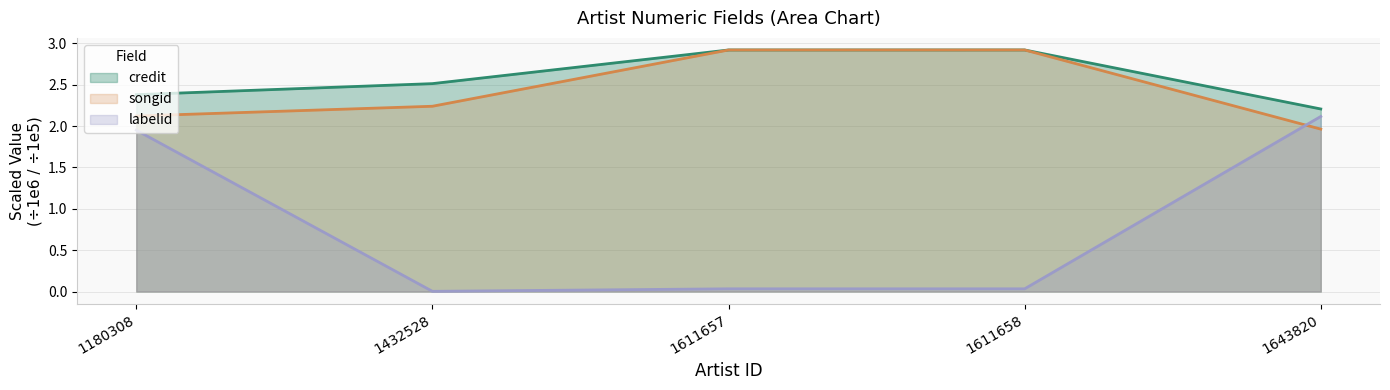

Reading left to right, what are all the values shown in this chart?

songid: 1180308=2.1	1432528=2.2	1611657=2.9	1611658=2.9	1643820=2.0
credit: 1180308=2.4	1432528=2.5	1611657=2.9	1611658=2.9	1643820=2.2
labelid: 1180308=1.9	1432528=0.0	1611657=0.0	1611658=0.0	1643820=2.1